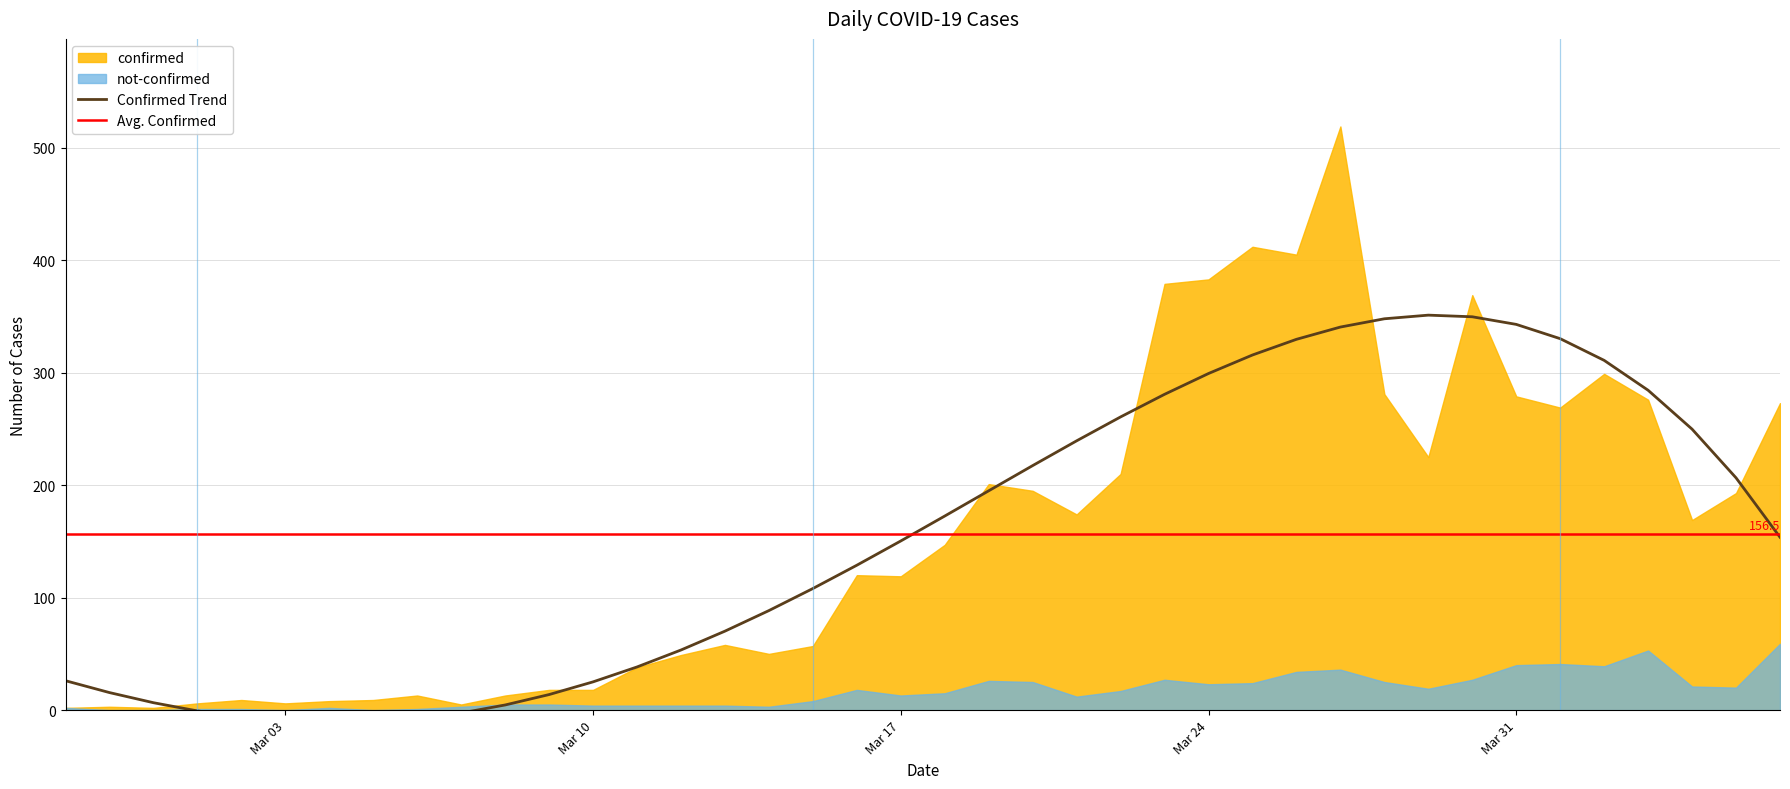

Between 2020-03-18 and 2020-03-06, which is larger?

2020-03-18